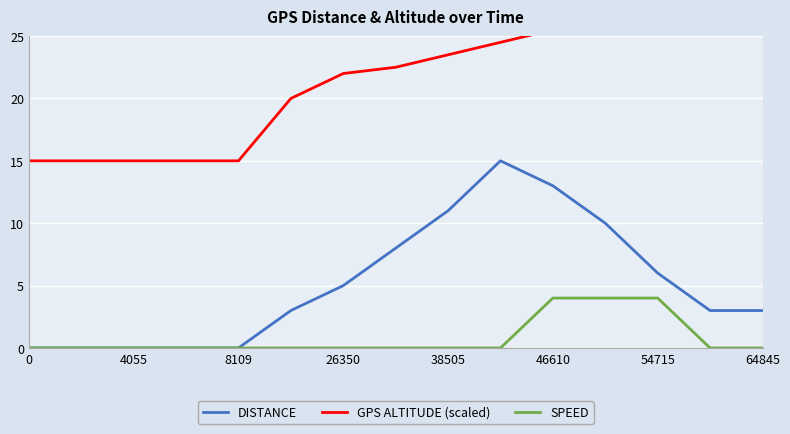

How many lines are shown in the chart?

3